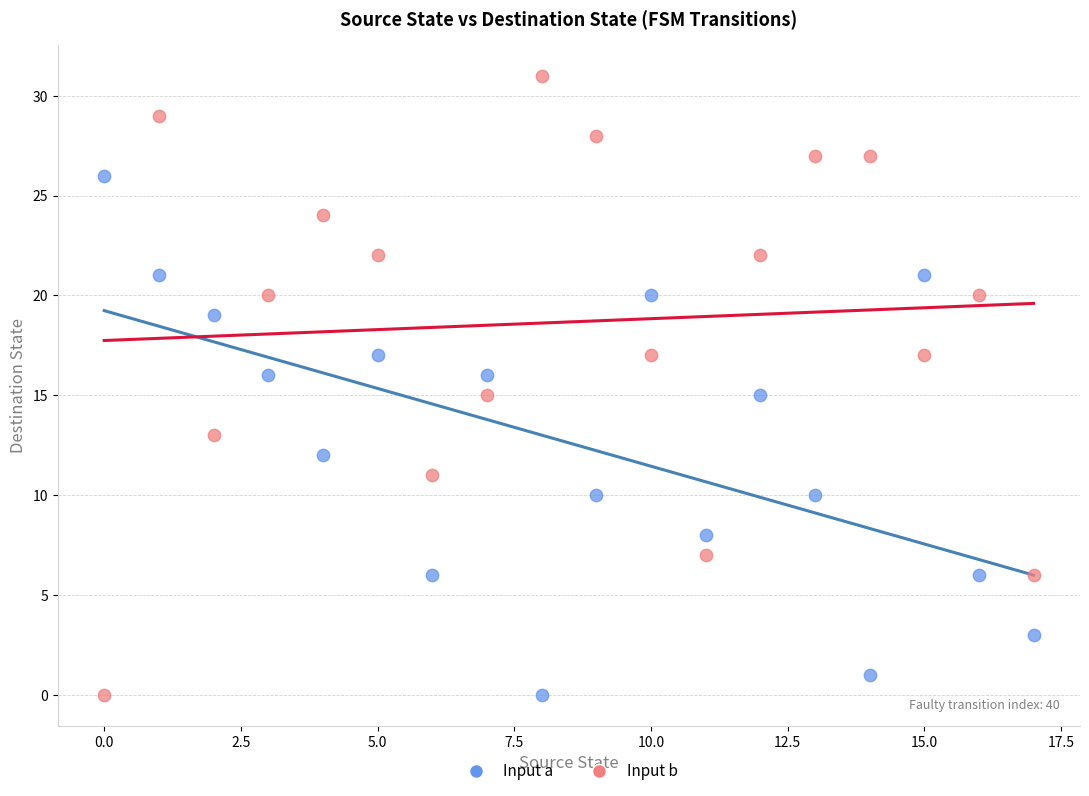

Across all data points, what is the range of Y values (max minus min)?

31